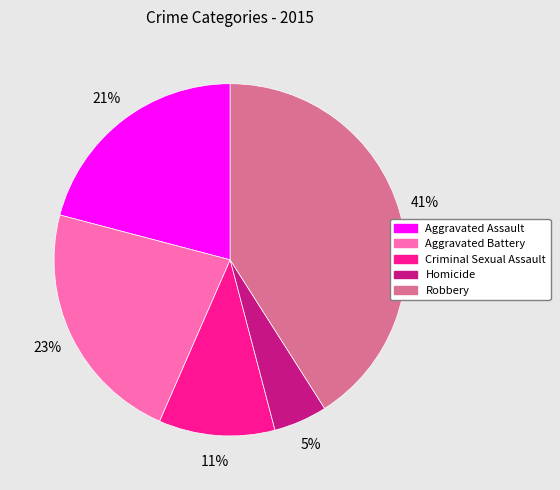

What percentage is the Aggravated Assault slice, to the nearest percent?

21%